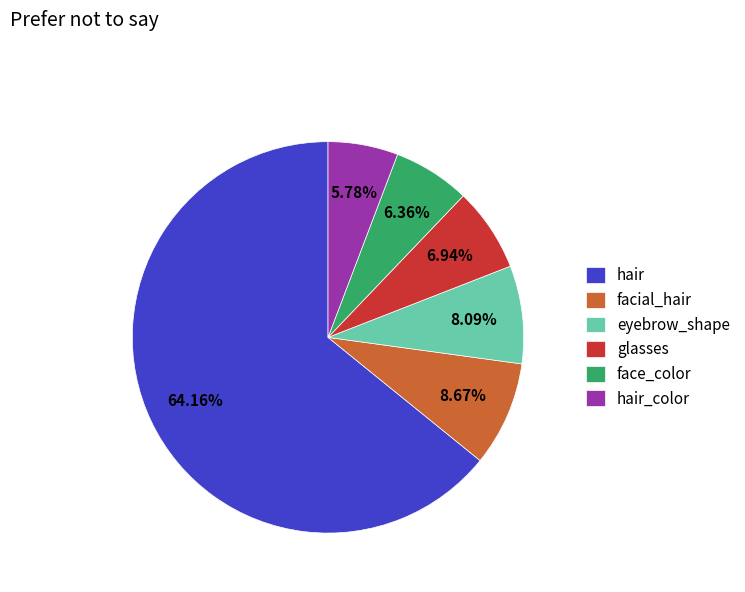

Which slice represents more than half of the pie?

hair